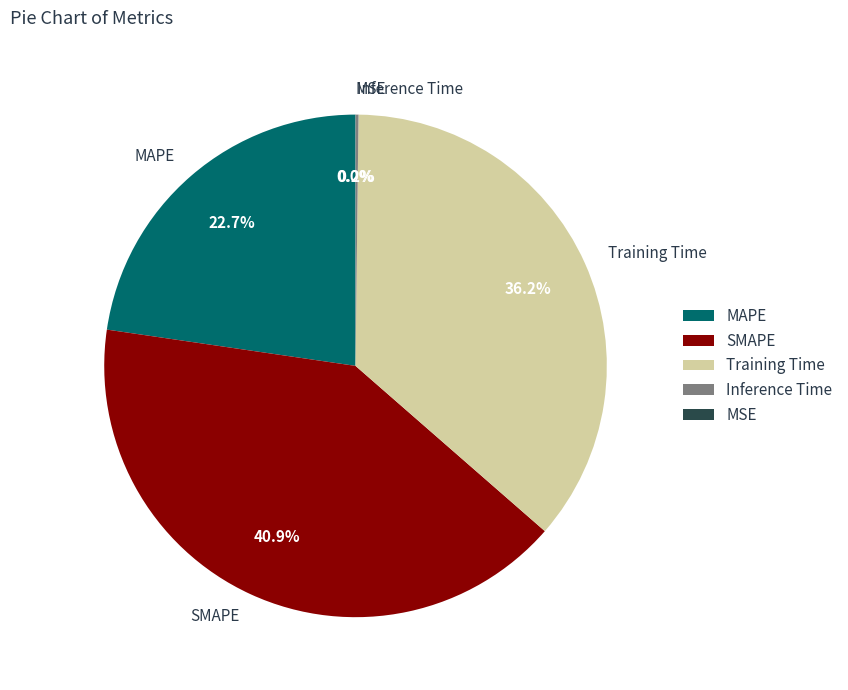

Which has a higher value, SMAPE or Training Time?

SMAPE